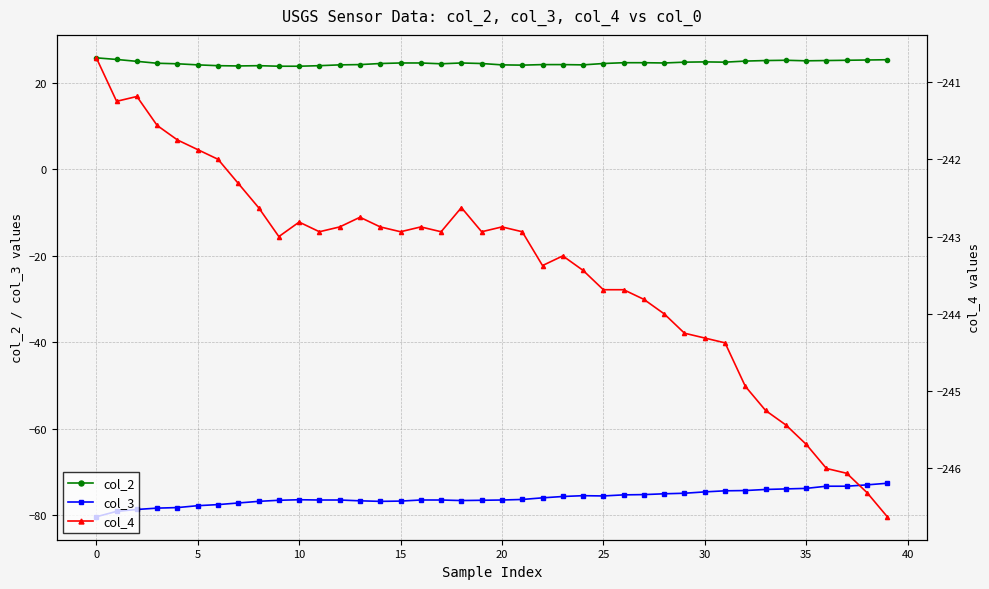

How many lines are shown in the chart?

3